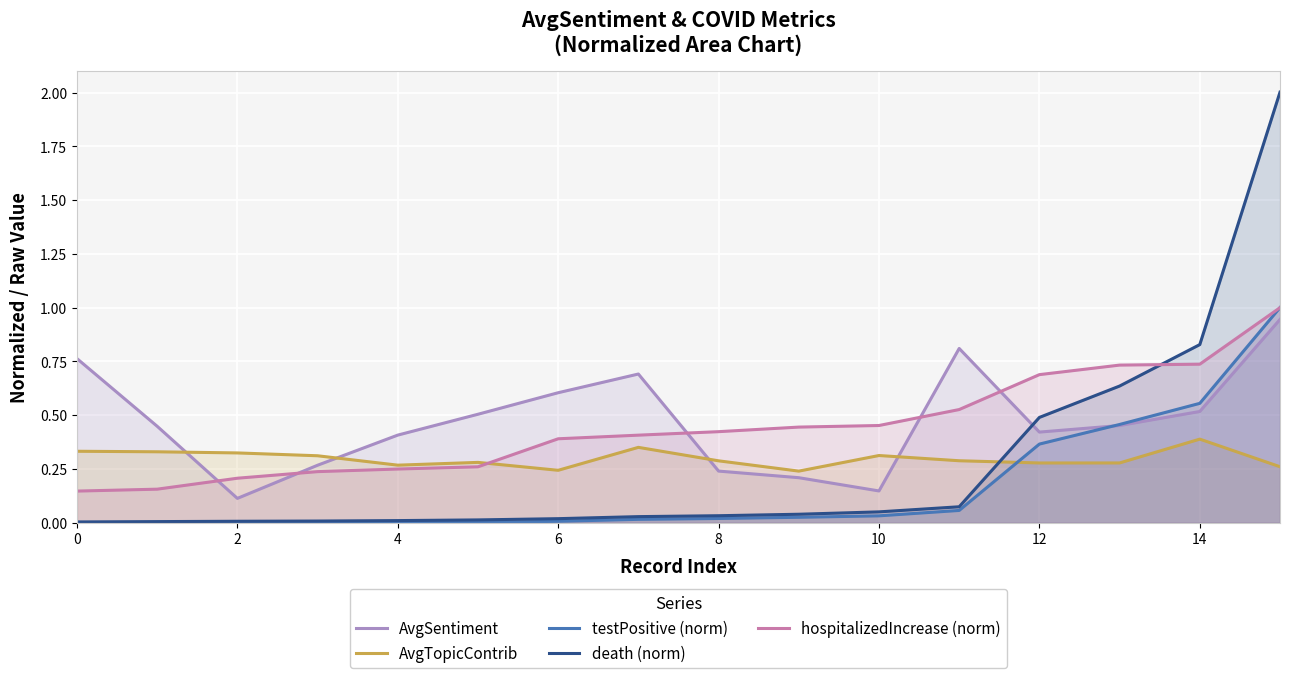

Which series has the widest spread of values?

death (norm)